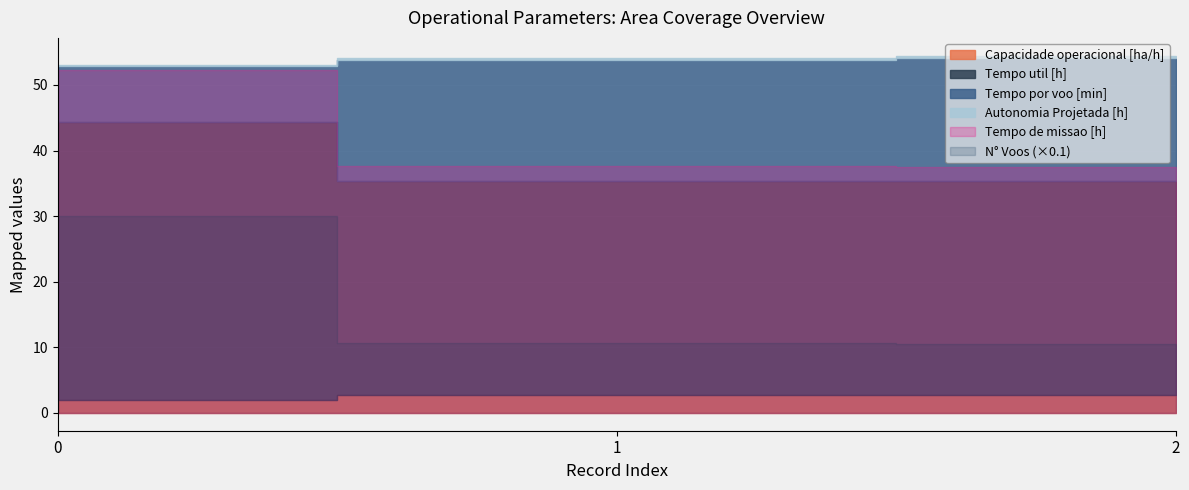

What is the average value of the Autonomia Projetada [h] series?

0.3